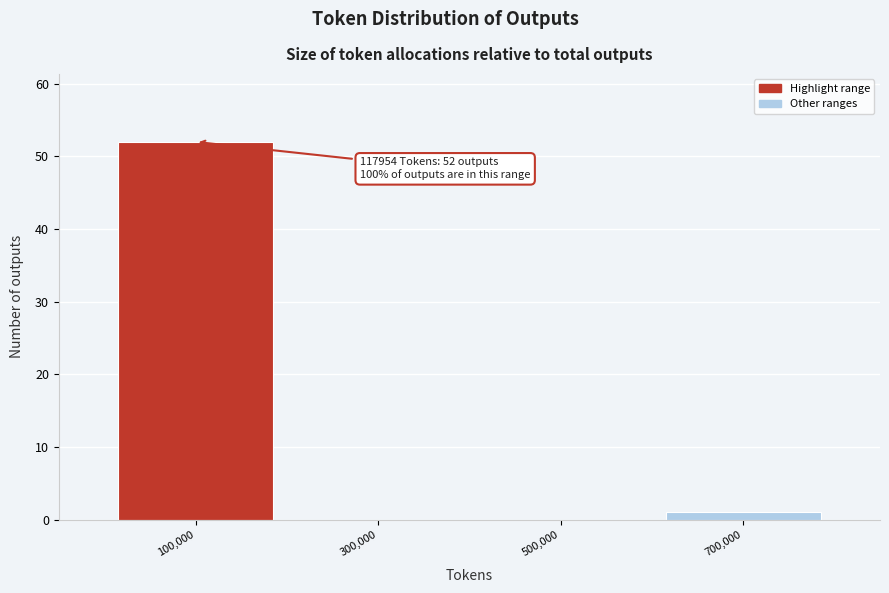

Which range on the x-axis has the tallest bar?

0 to 200000